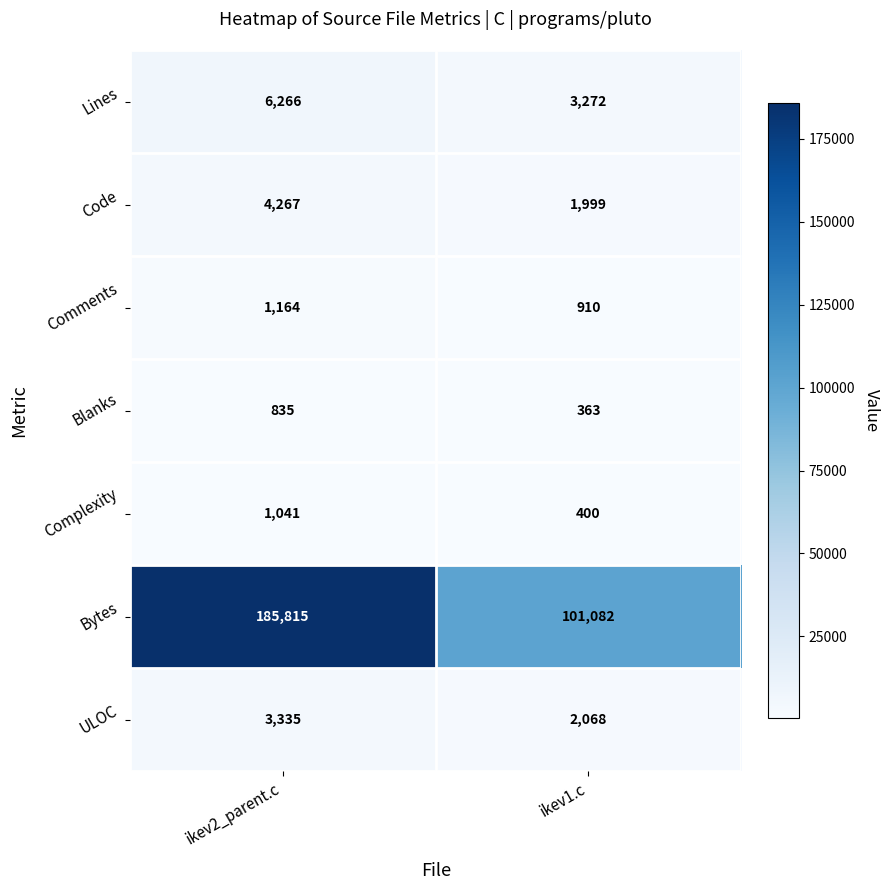

The Code series shows 4267 at ikev2_parent.c. True or false?

True